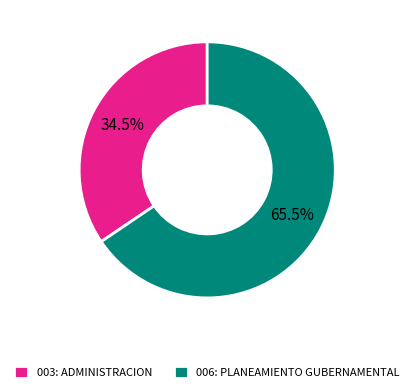

What is the smallest slice in the pie chart?

003: ADMINISTRACION